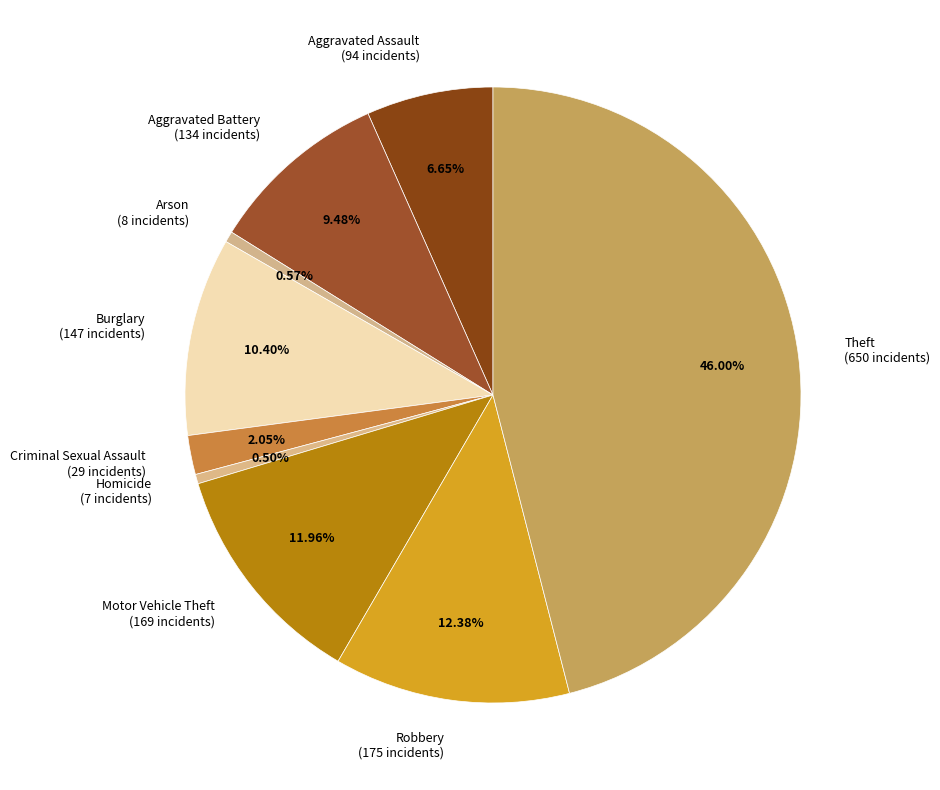

What is the total percentage of Aggravated Assault and Aggravated Battery?

16.1%